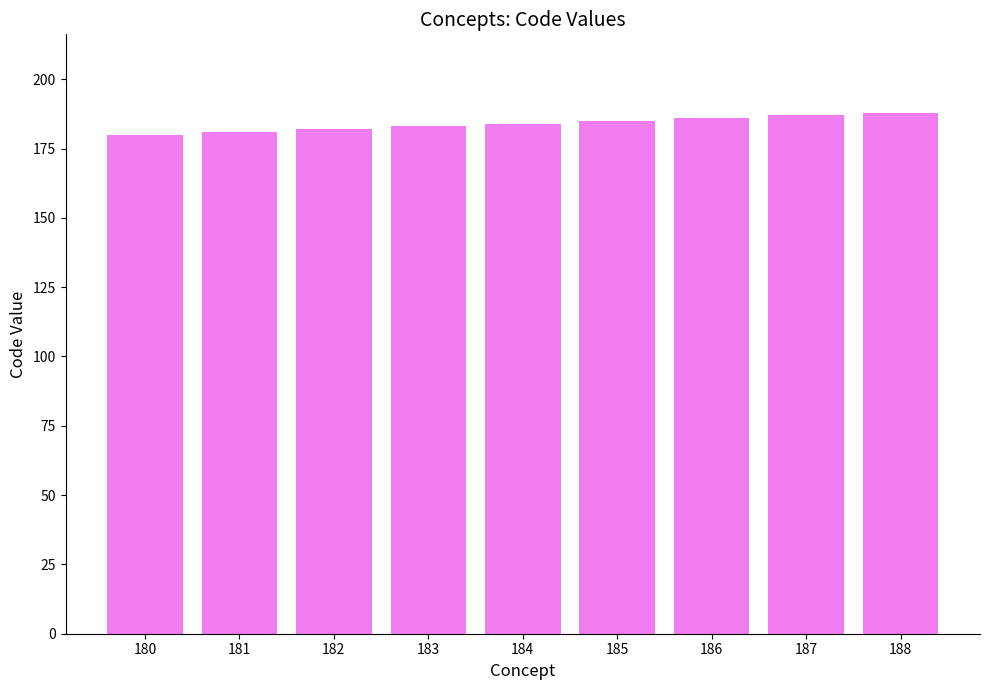

What is the sum of all values?

1656